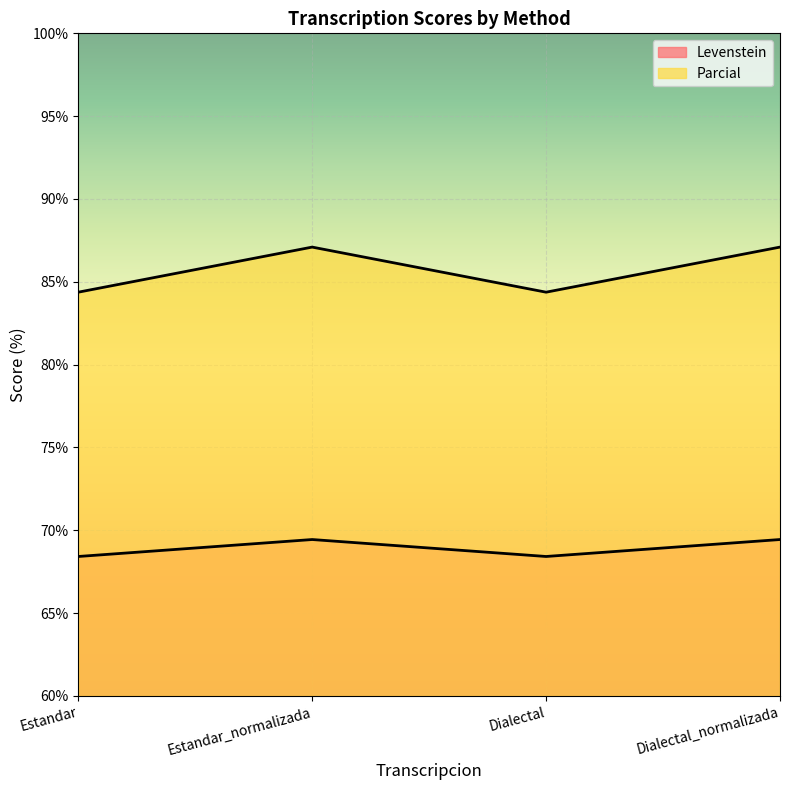

Between Dialectal_normalizada and Dialectal, which is larger?

Dialectal_normalizada